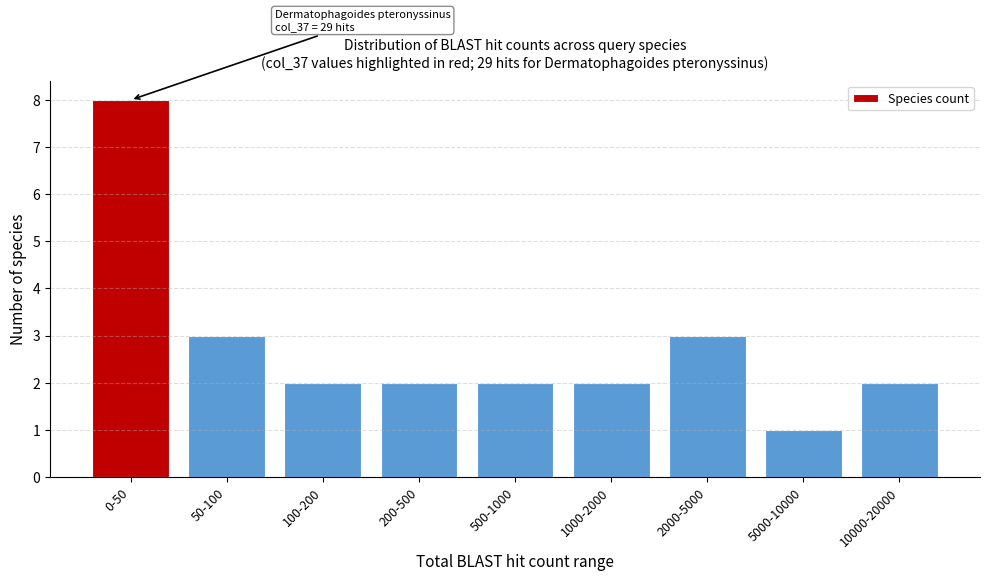

Reading left to right, what are all the values shown in this chart?

0-50=8	50-100=3	100-200=2	200-500=2	500-1000=2	1000-2000=2	2000-5000=3	5000-10000=1	10000-20000=2